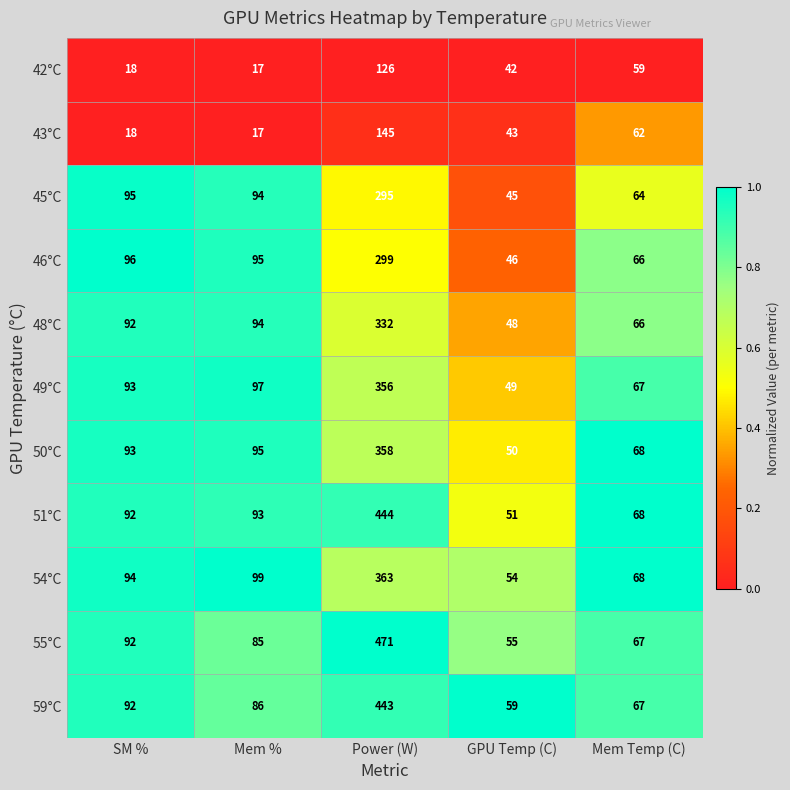

At which category is the sum across all series the highest?

Power (W)